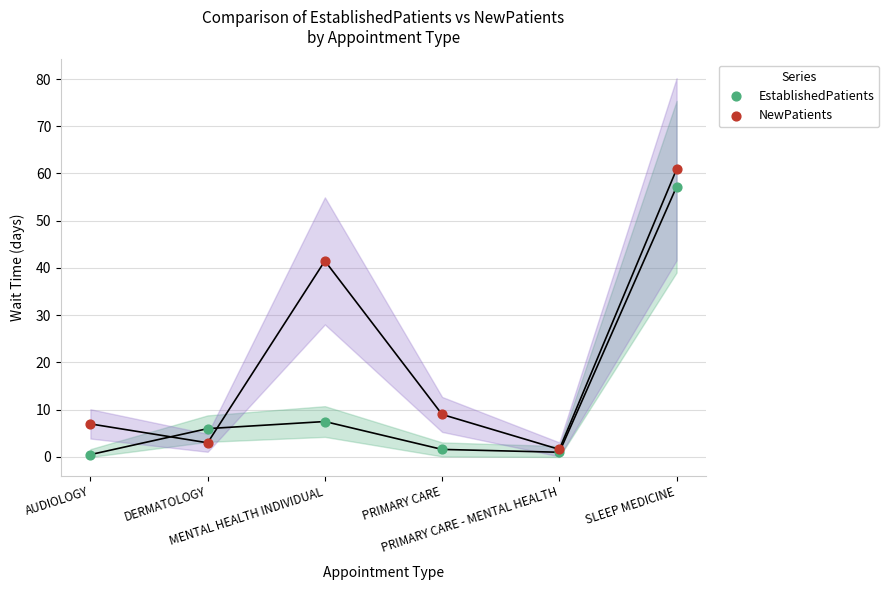

Across all series, what Y value is closest to 30?

41.5